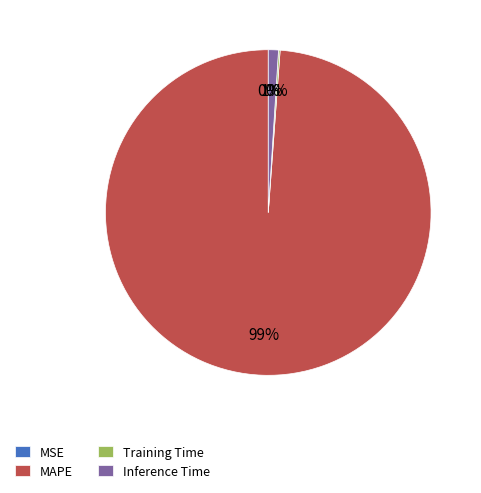

Which category has the biggest portion of the pie?

MAPE